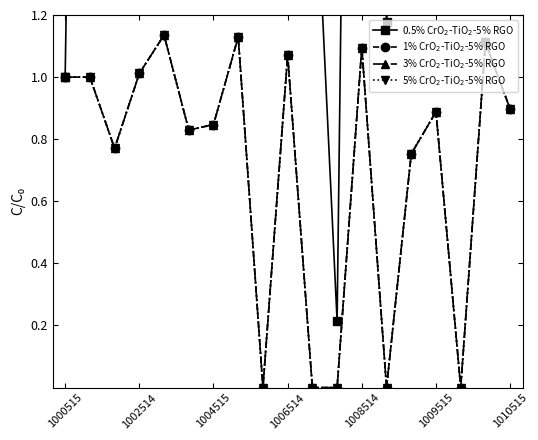

Where is 5% CrO$_2$-TiO$_2$-5% RGO nearest to the value 0?

8